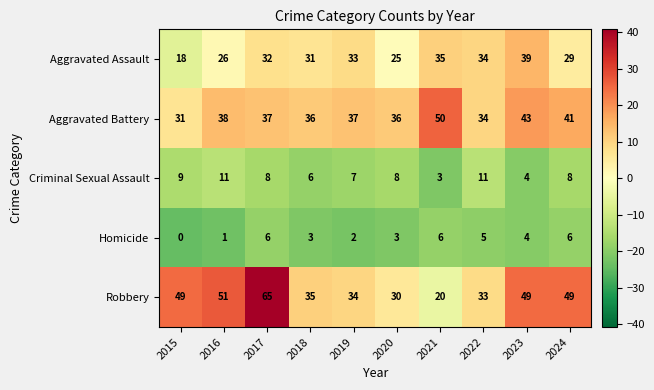

What is the difference between the highest and lowest values at 2019?

35